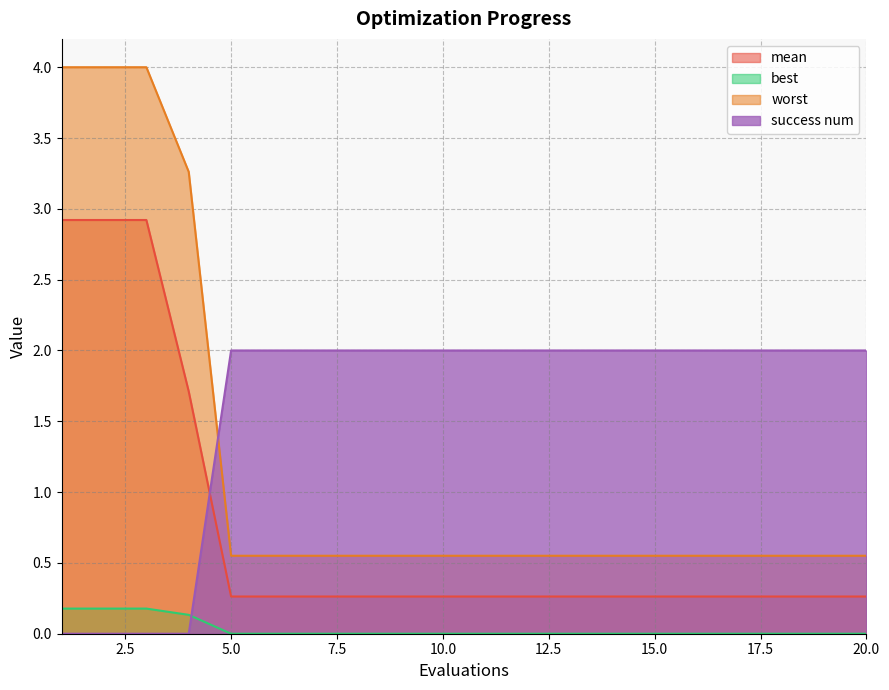

Which series has the largest total across all categories?

success num